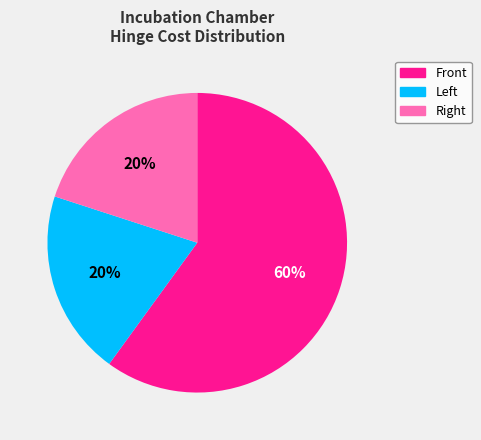

To the nearest percent, what percentage of the pie is Front?

60%